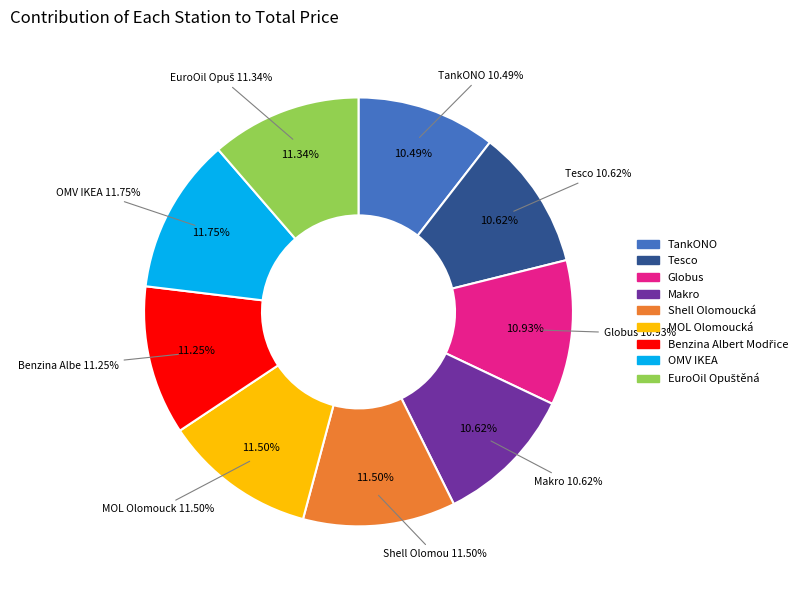

To the nearest percent, what portion does Benzina Albert Modřice represent?

11%